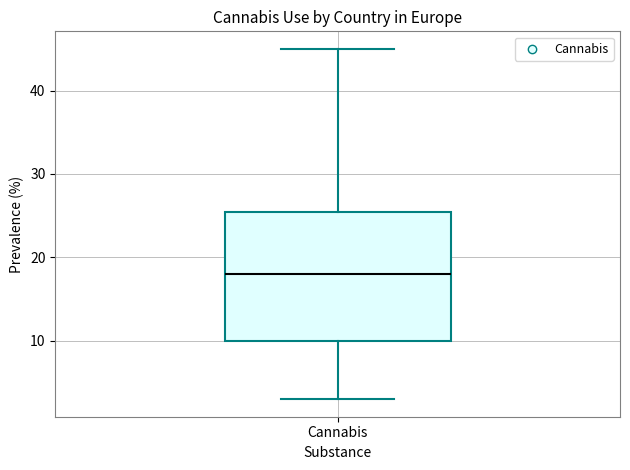

Transcribe this box plot: give where the median line is, the range the box spans, and where the two whiskers end, as read against the y-axis. The values are not printed on the chart, so give them approximately, as read against the axis.

median 18, box 10 to 26, whiskers 3 to 45